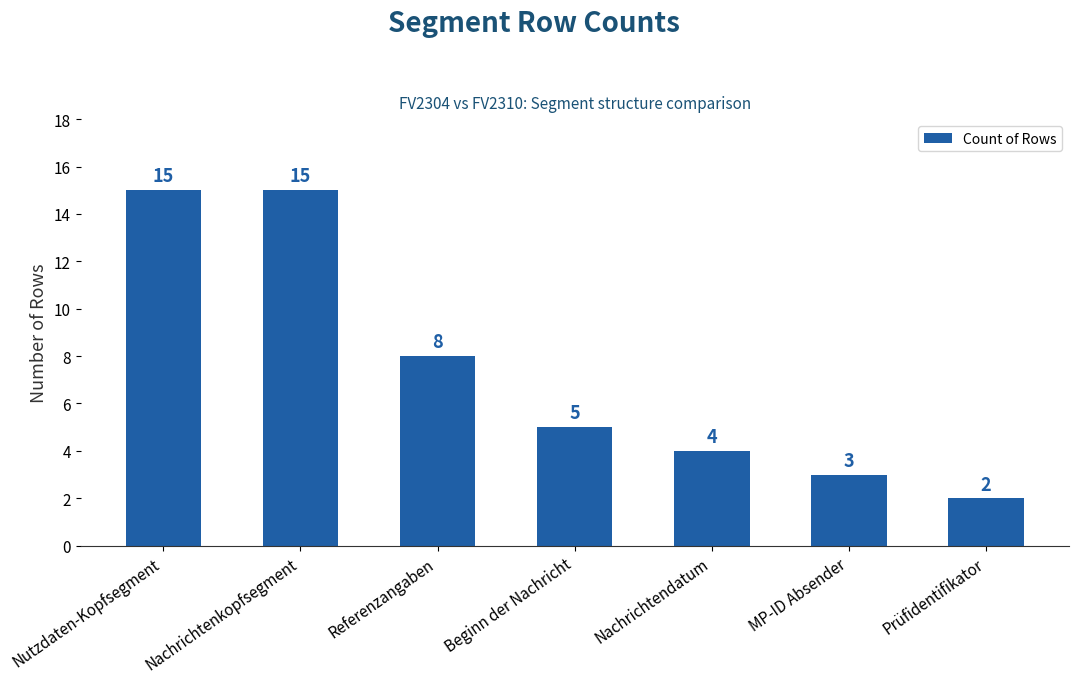

How many bars are there in total?

7